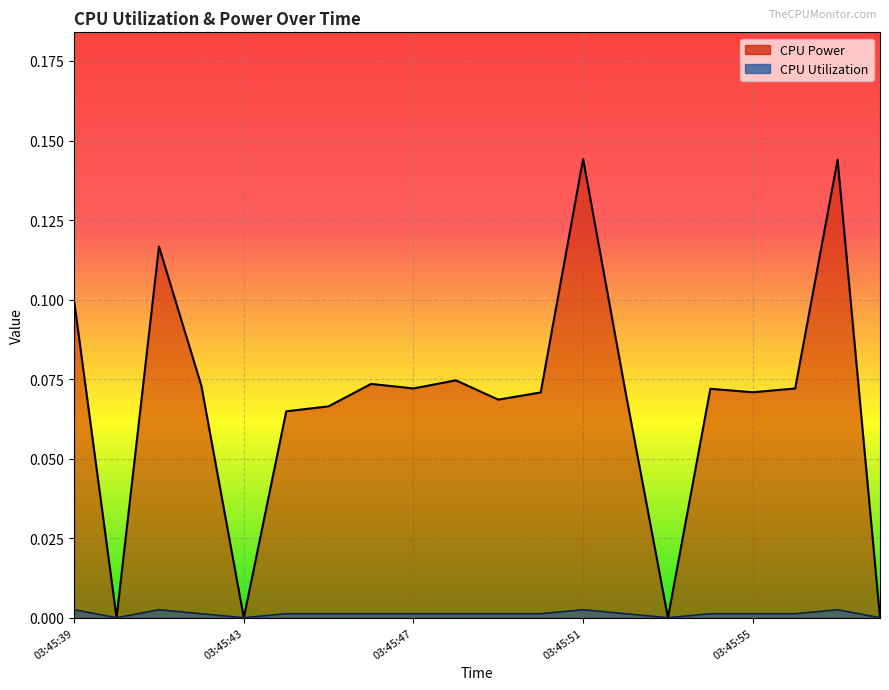

List the labels in order of CPU Power value, largest first.

03:45:51, 03:45:57, 03:45:41, 03:45:39, 03:45:48, 03:45:46, 03:45:42, 03:45:47, 03:45:56, 03:45:54, 03:45:52, 03:45:55, 03:45:50, 03:45:49, 03:45:45, 03:45:44, 03:45:40, 03:45:43, 03:45:53, 03:45:58